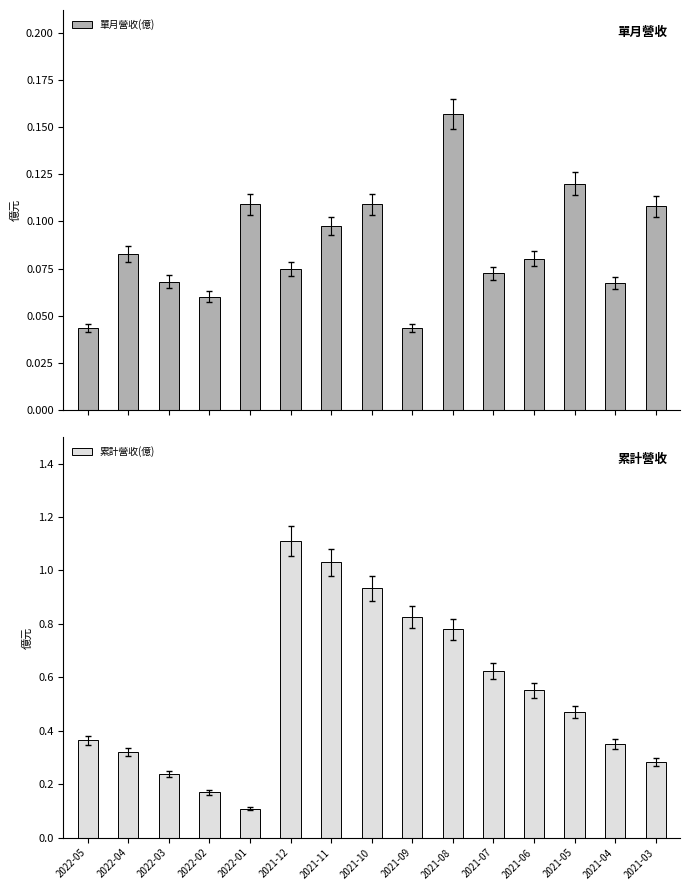

How many bars are there in total?

30